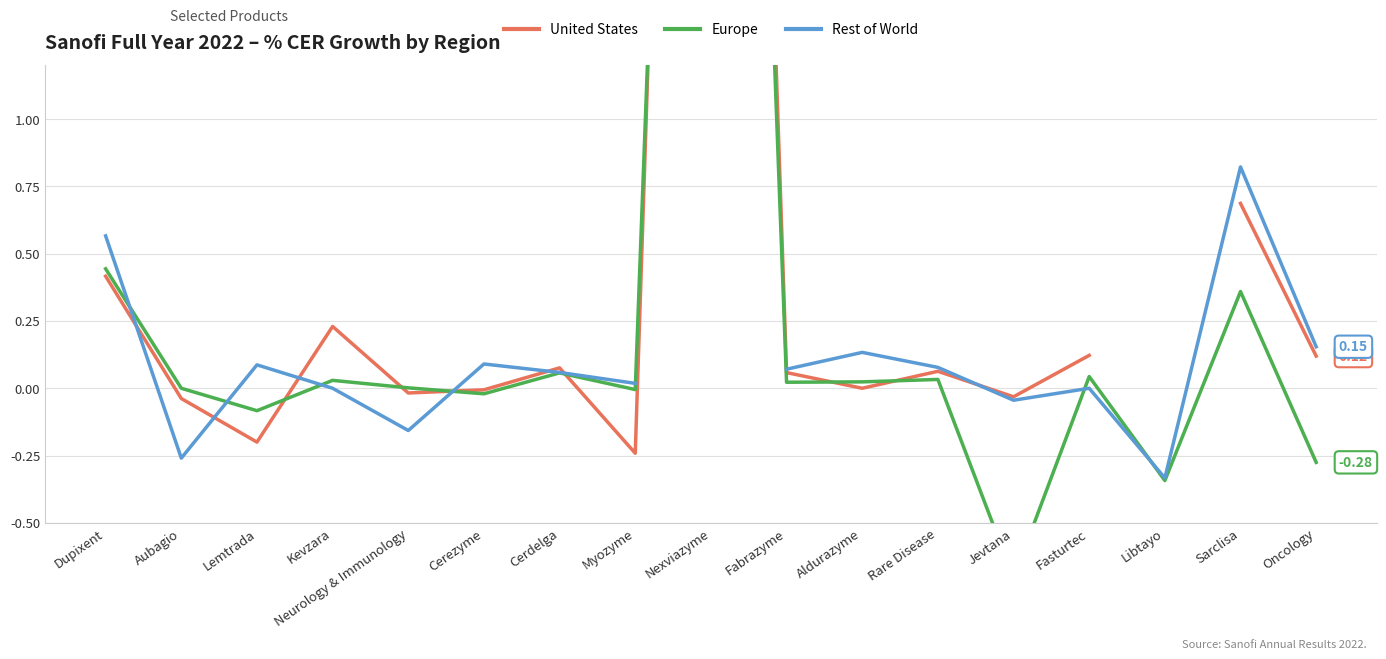

Which series ends up on top after the final intersection of Rest of World and Europe?

Rest of World